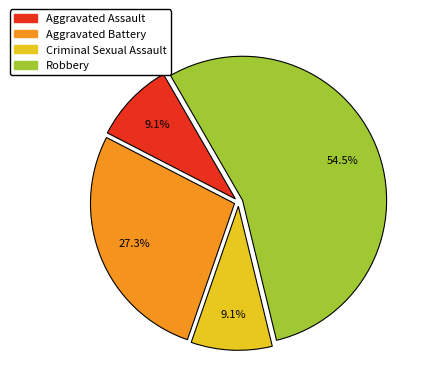

Count the number of slices in the pie.

4